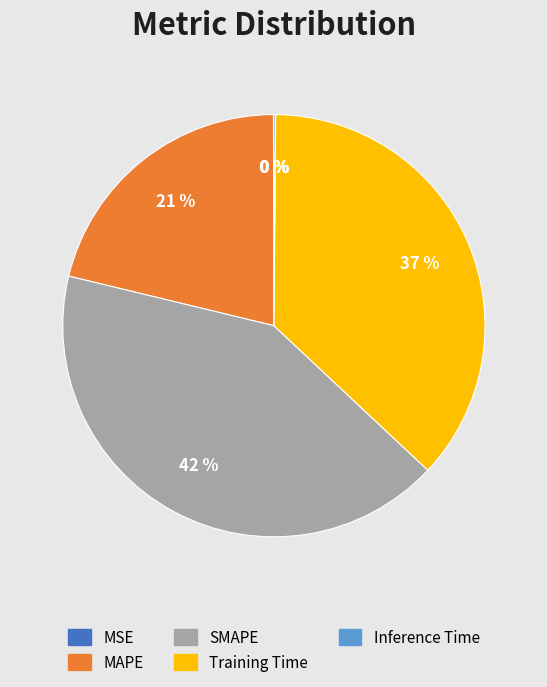

To the nearest percent, what is the difference between the largest and smallest slice percentages?

42%